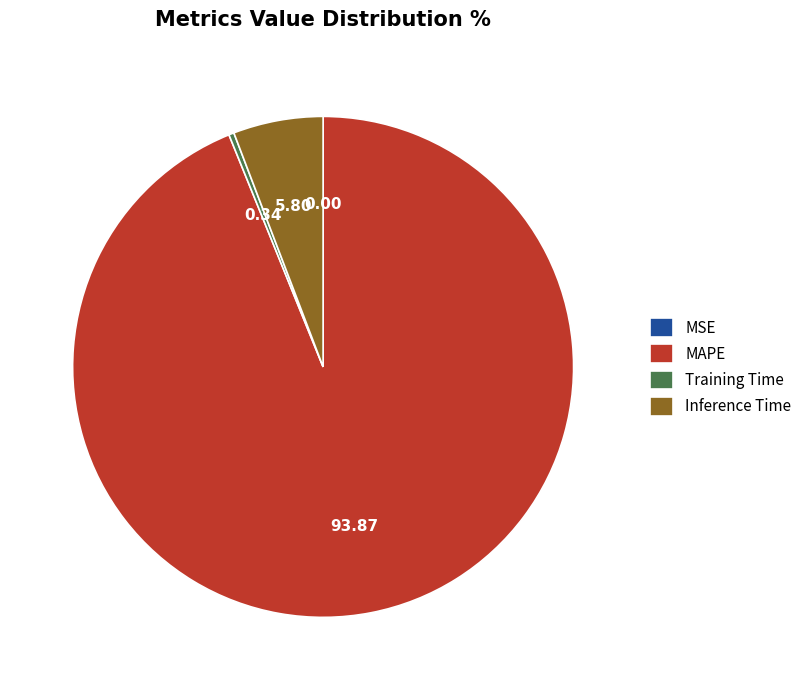

Do Training Time and MAPE together represent more than half of the pie?

Yes